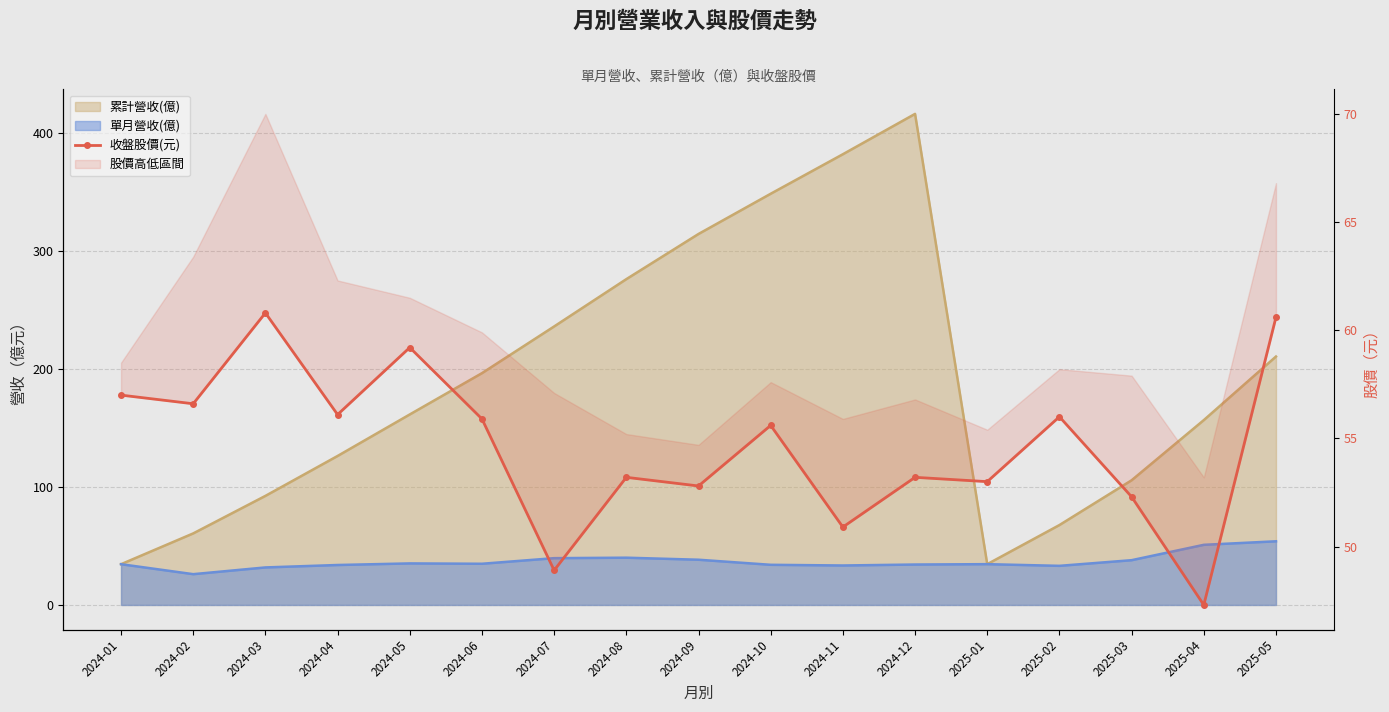

Reading left to right, extract all data points from this chart.

2024-01=57.0	2024-02=56.6	2024-03=60.8	2024-04=56.1	2024-05=59.2	2024-06=55.9	2024-07=48.9	2024-08=53.2	2024-09=52.8	2024-10=55.6	2024-11=50.9	2024-12=53.2	2025-01=53.0	2025-02=56.0	2025-03=52.3	2025-04=47.3	2025-05=60.6